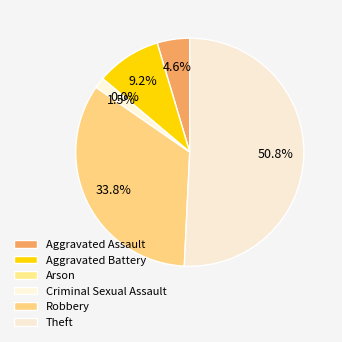

To the nearest percent, what is the difference between the Theft and Robbery slice percentages?

17%